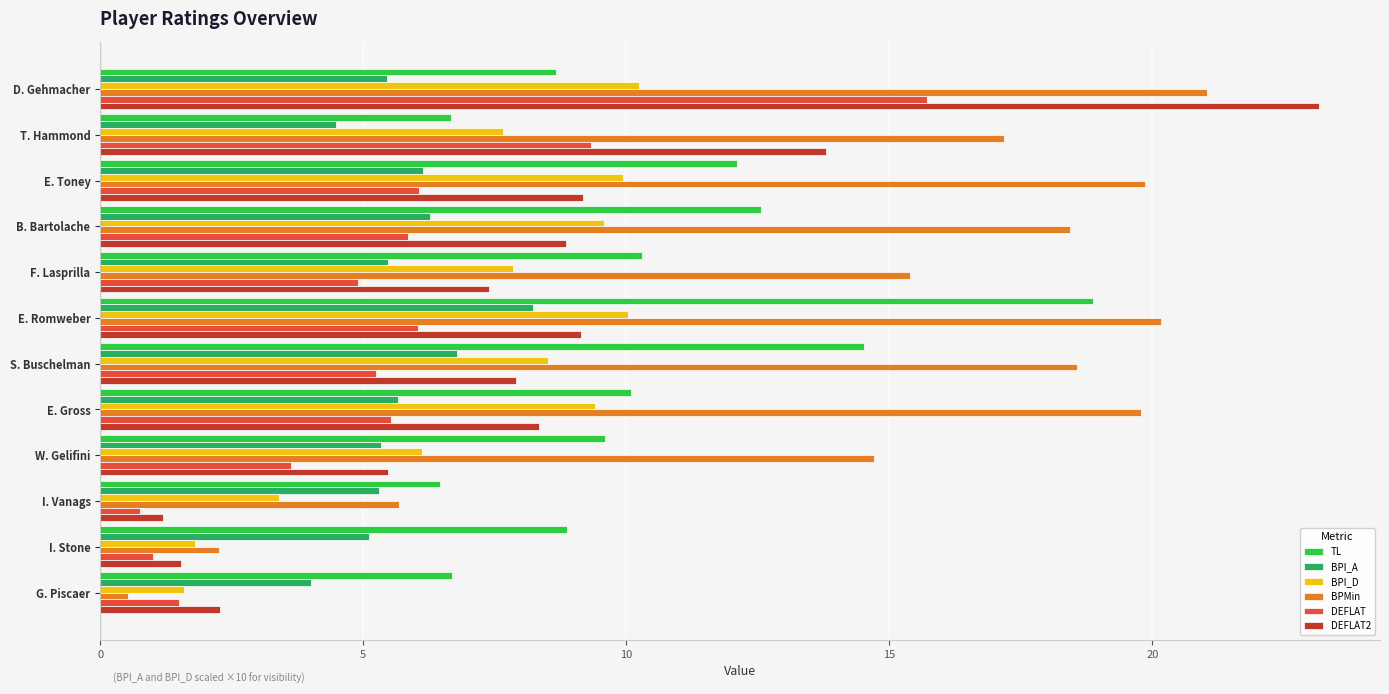

At how many categories does at least one series exceed 15?

8